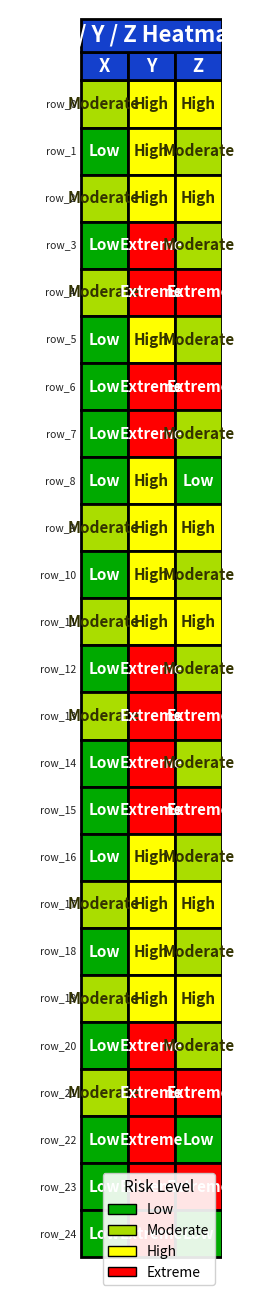

Rank the categories by row_22 value from lowest to highest.

0, 2, 1